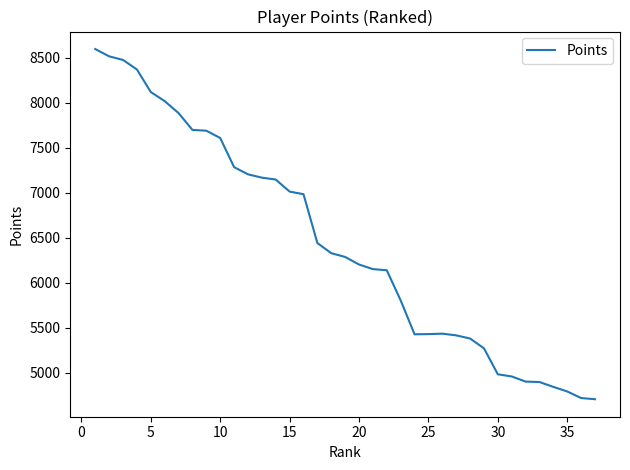

What is the greatest value displayed?

8598